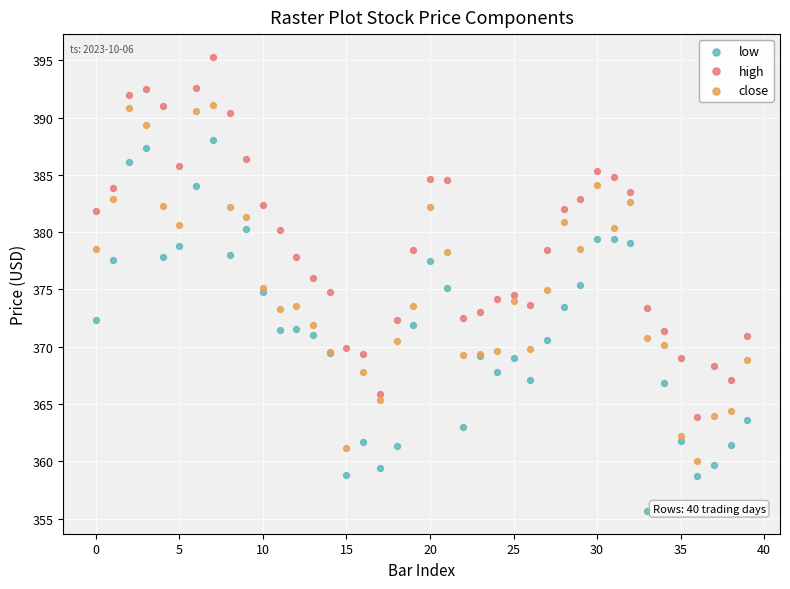

Which series has the largest Y range (max minus min)?

low